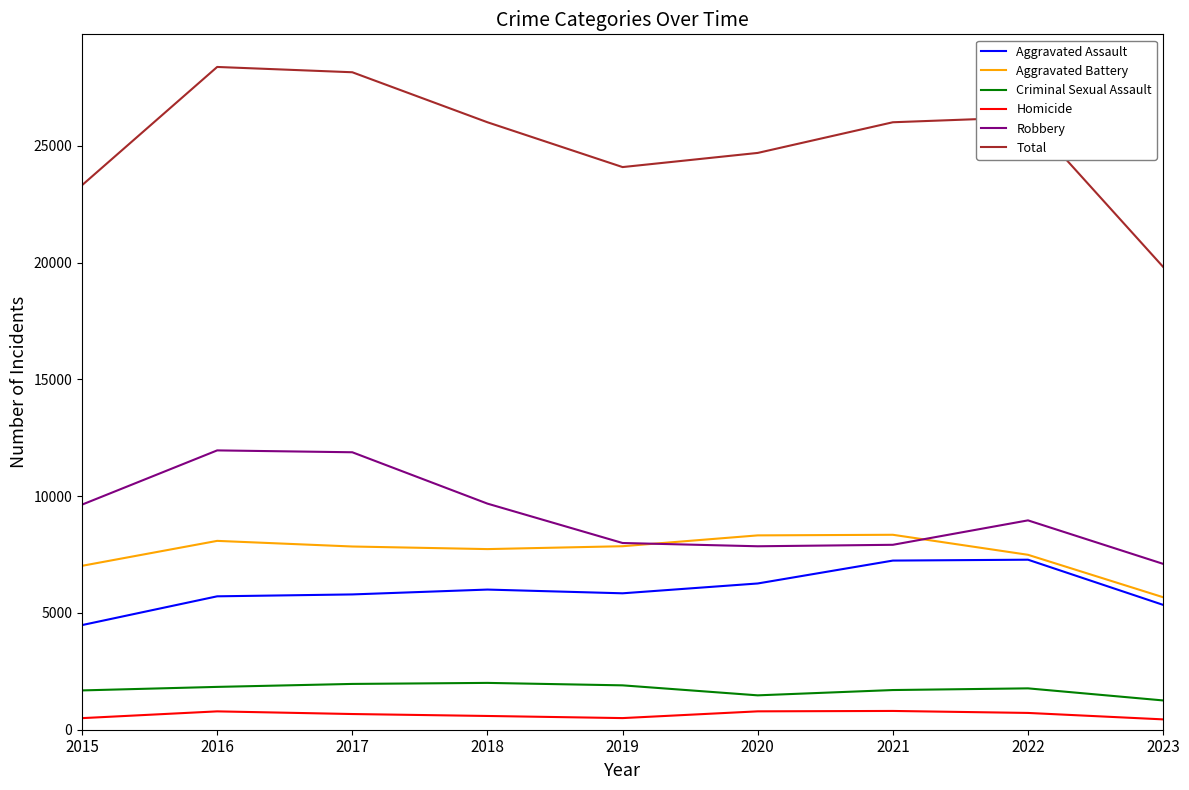

What is the difference between the maximum and minimum values in the Robbery series?

4858